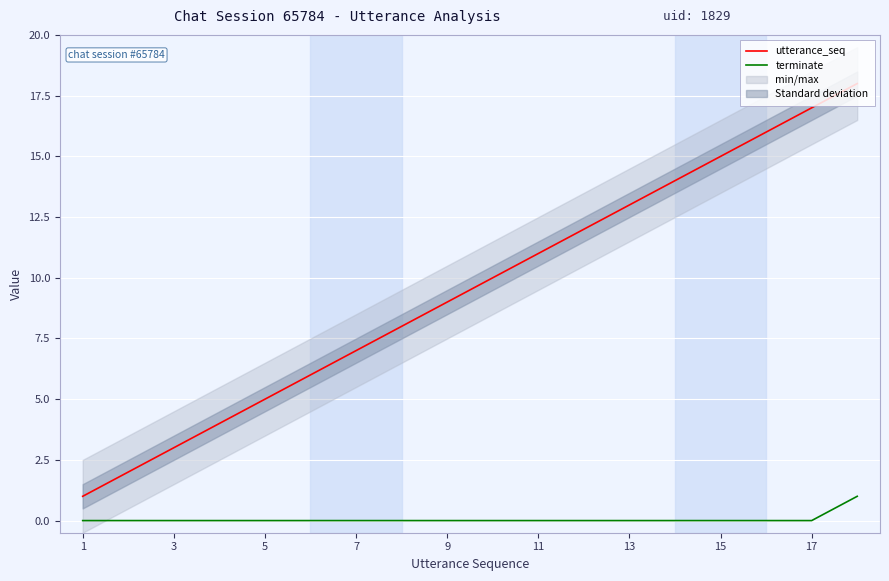

Which series has the largest total across all categories?

utterance_seq